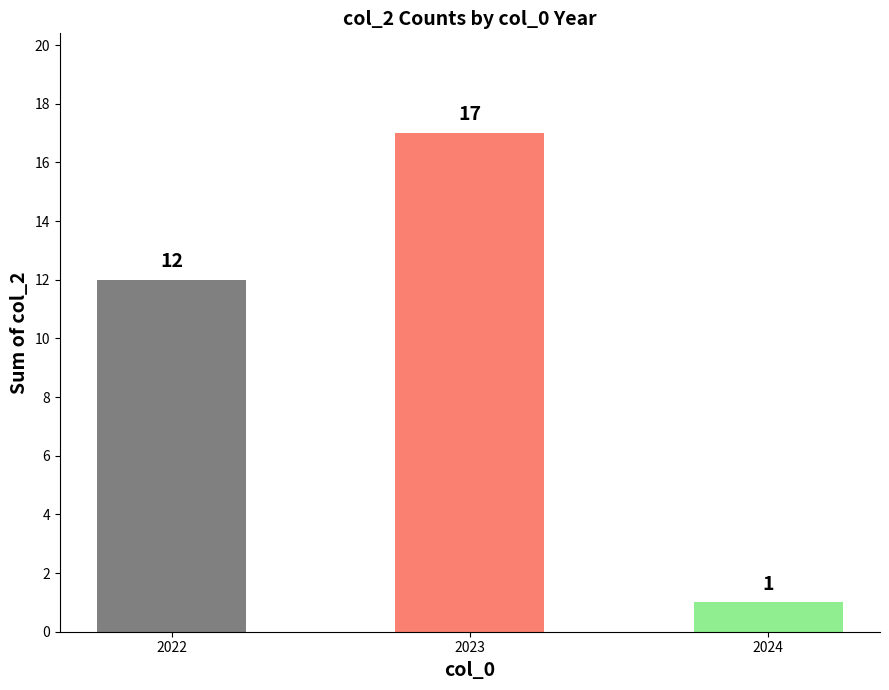

What is the minimum value shown in the chart?

1